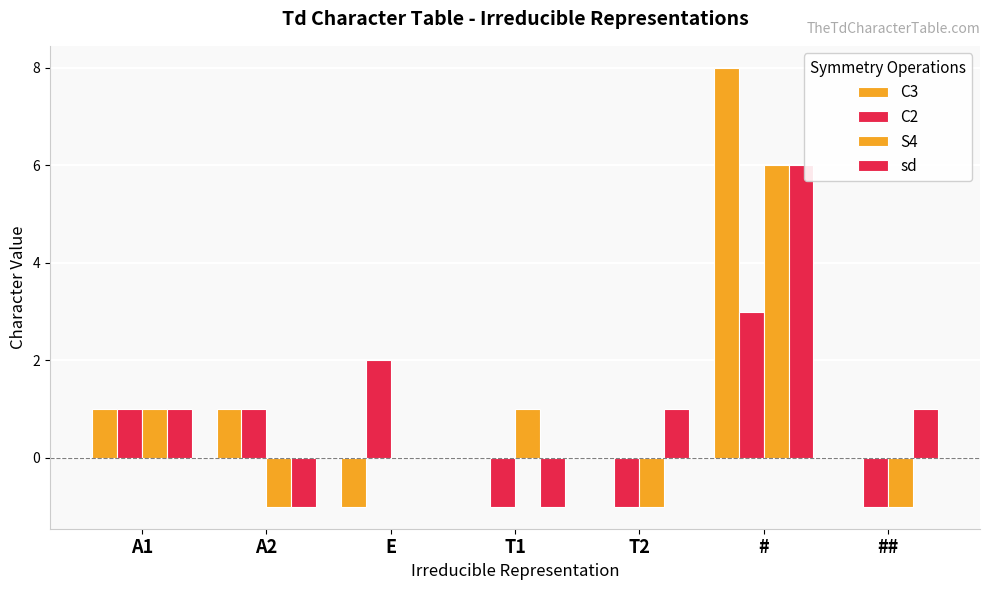

How many categories are shown in the chart?

7